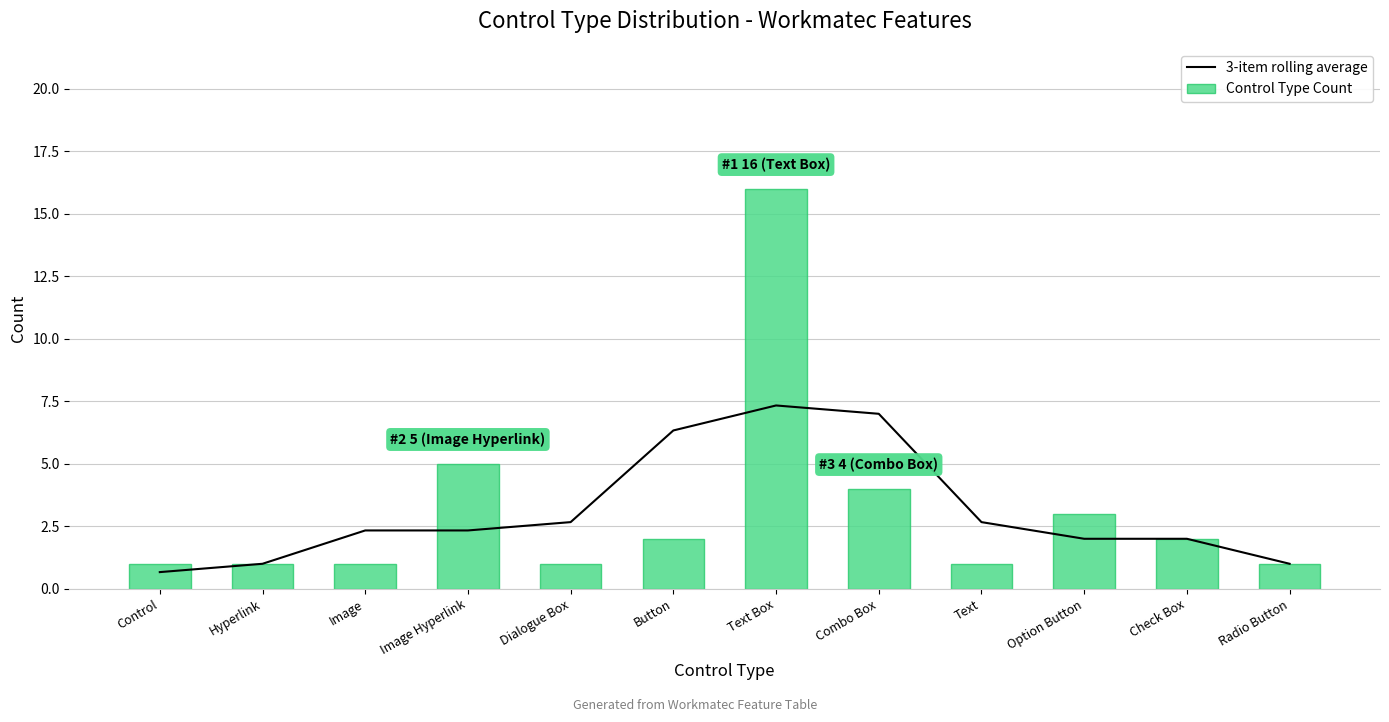

What are all the series names shown in the legend?

3-item rolling average, Control Type Count